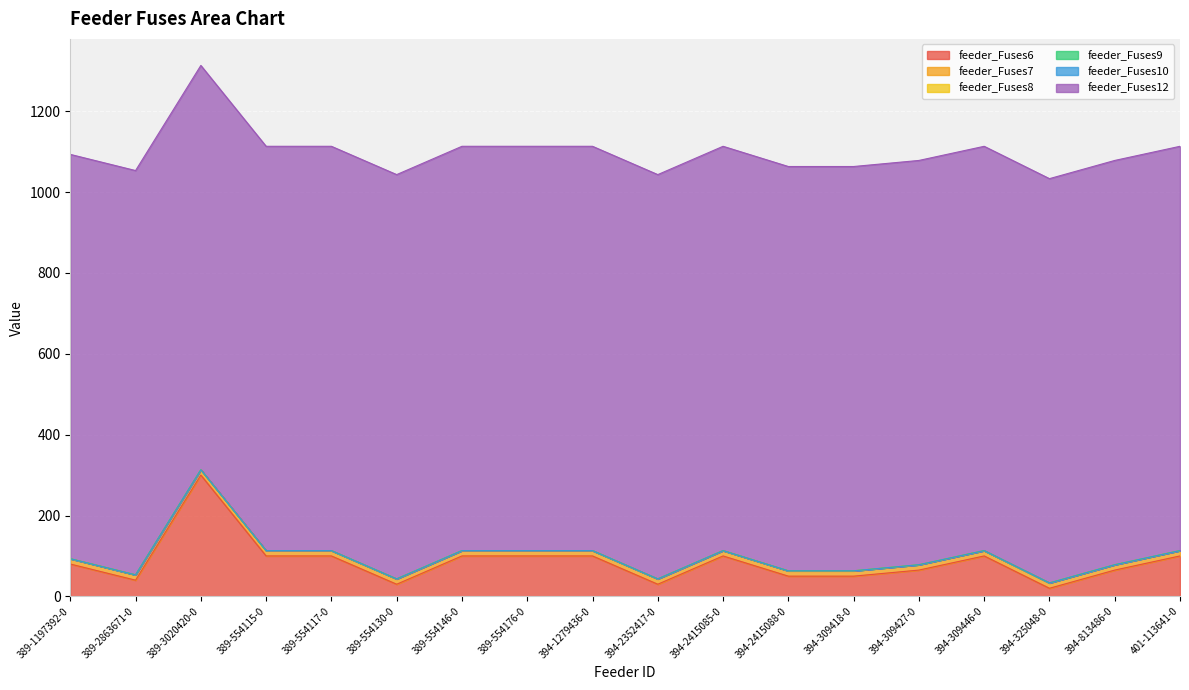

Rank the categories by feeder_Fuses9 value from highest to lowest.

389-1197392-0, 389-2863671-0, 389-3020420-0, 389-554115-0, 389-554117-0, 389-554130-0, 389-554146-0, 389-554176-0, 394-1279436-0, 394-2352417-0, 394-2415085-0, 394-2415088-0, 394-309418-0, 394-309427-0, 394-309446-0, 394-325048-0, 394-813486-0, 401-113641-0